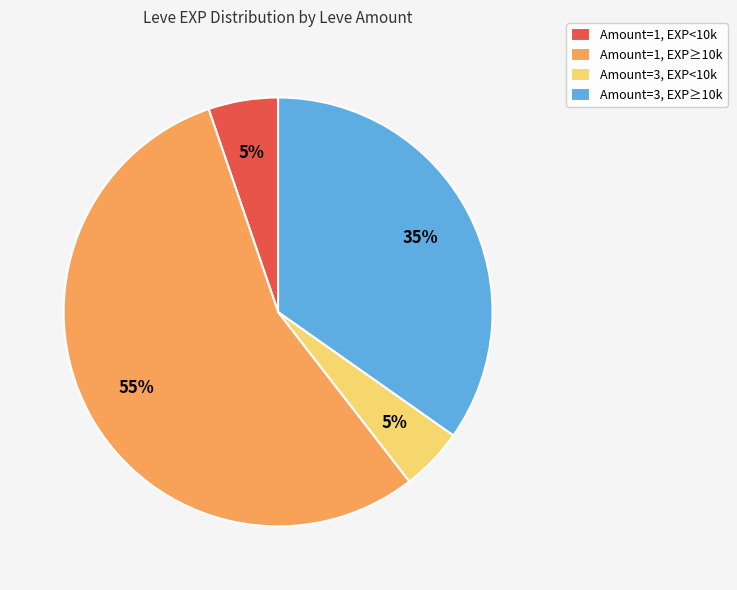

Is the sum of Amount=1, EXP≥10k and Amount=3, EXP<10k greater than half?

Yes